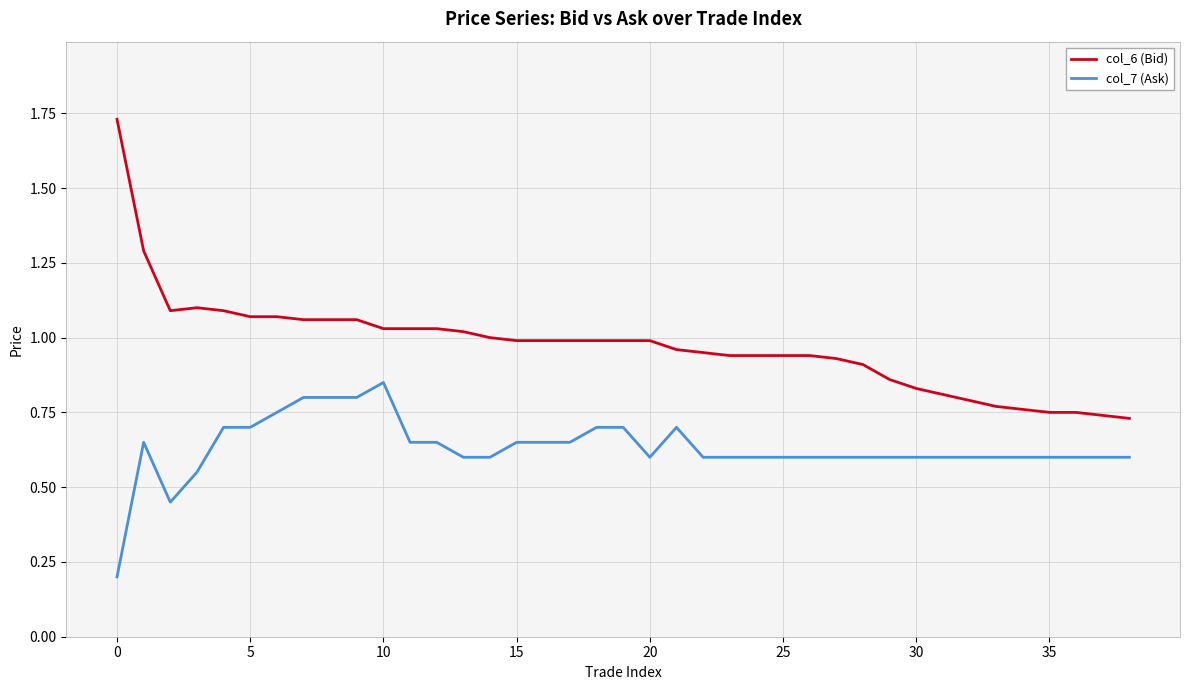

List the series in order of their overall mean, highest first.

col_6 (Bid), col_7 (Ask)